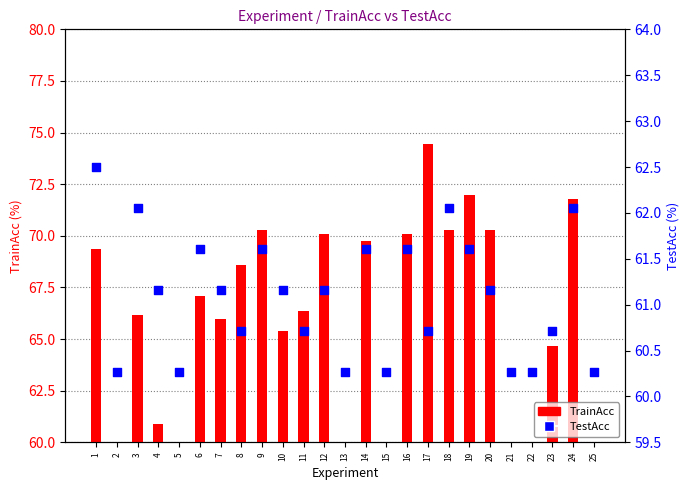

Between 24 and 8, which is larger?

24